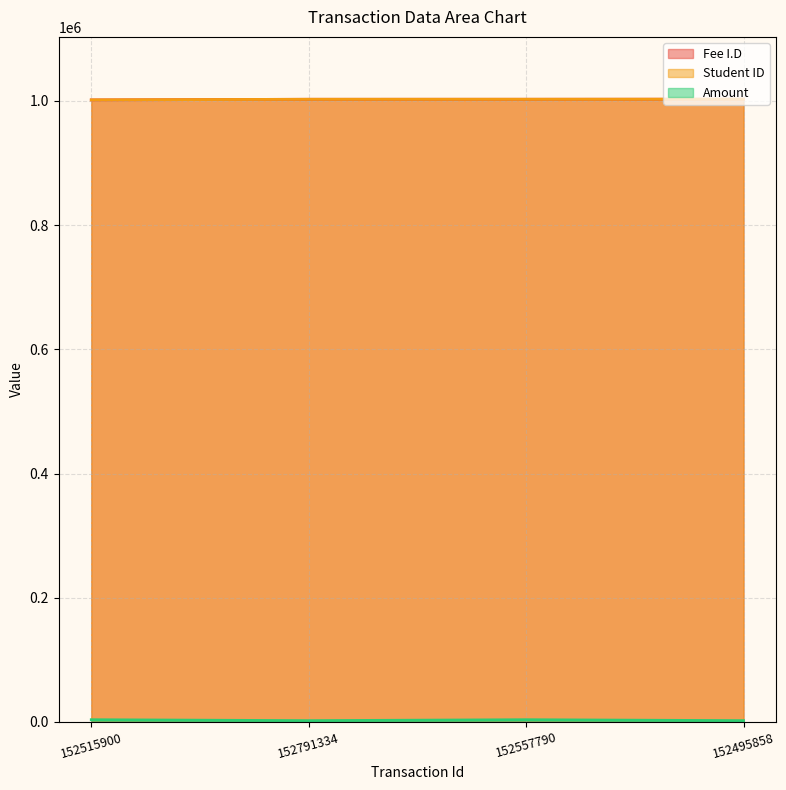

True or false: Fee I.D and Student ID cross at least once.

False